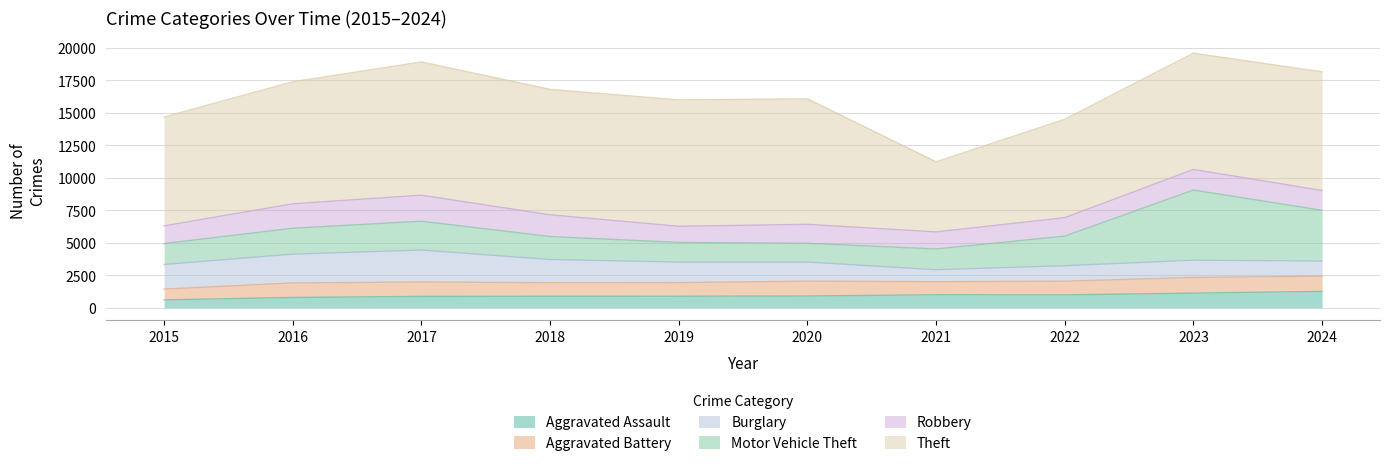

Which series has the largest range (max minus min)?

Theft